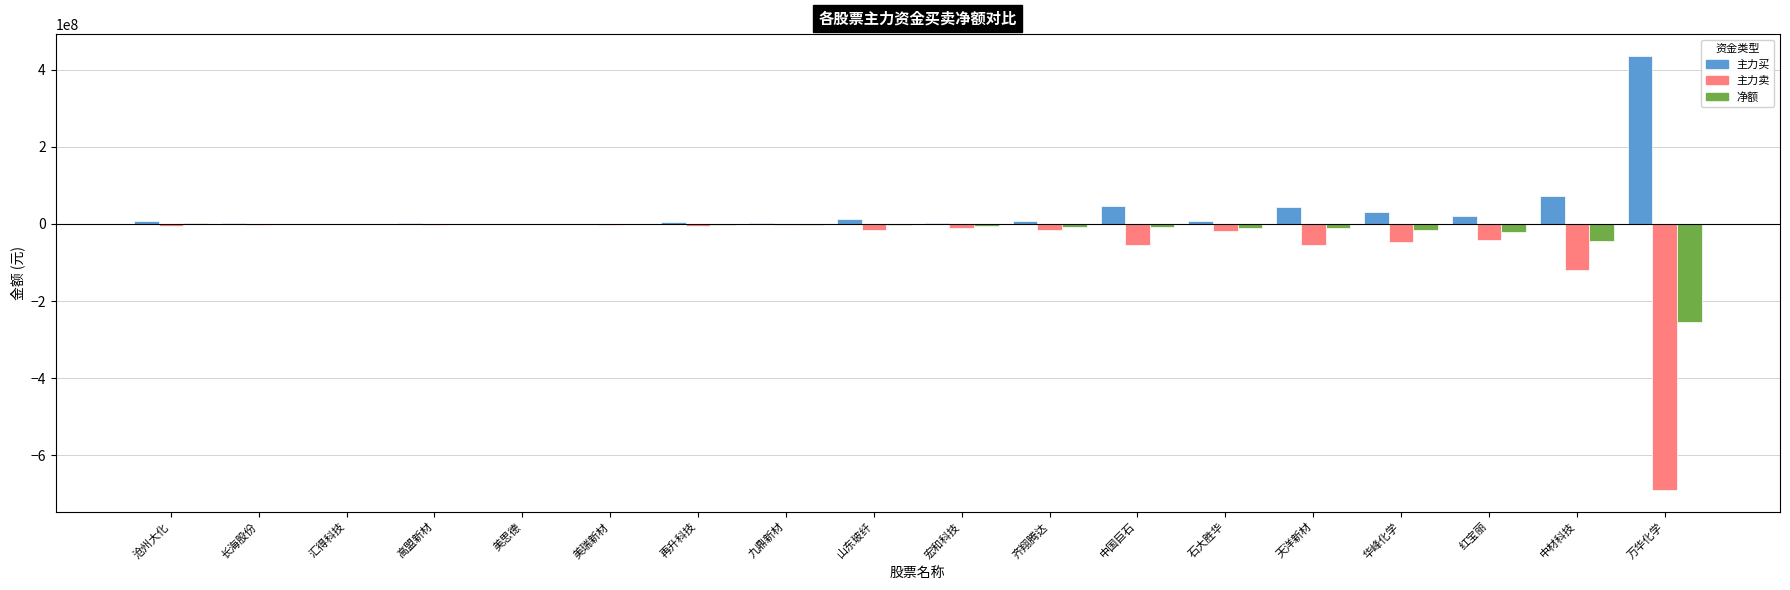

What is the sum of all 净额 values?

-381622548